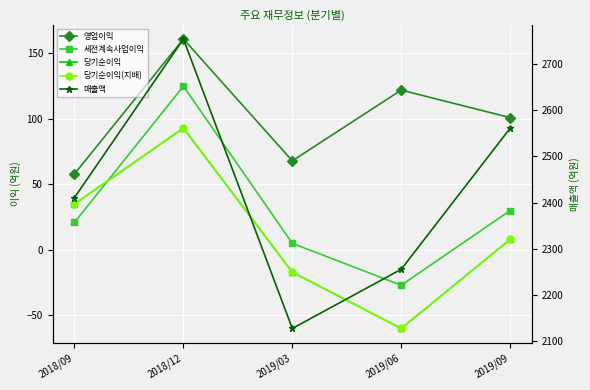

What is the maximum value for 당기순이익(지배)?

93